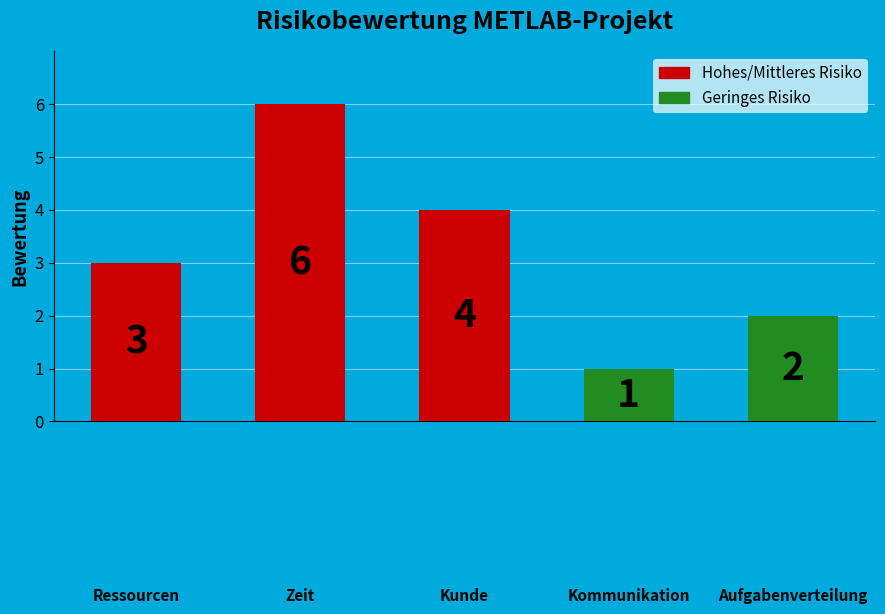

How many values are below 3?

2